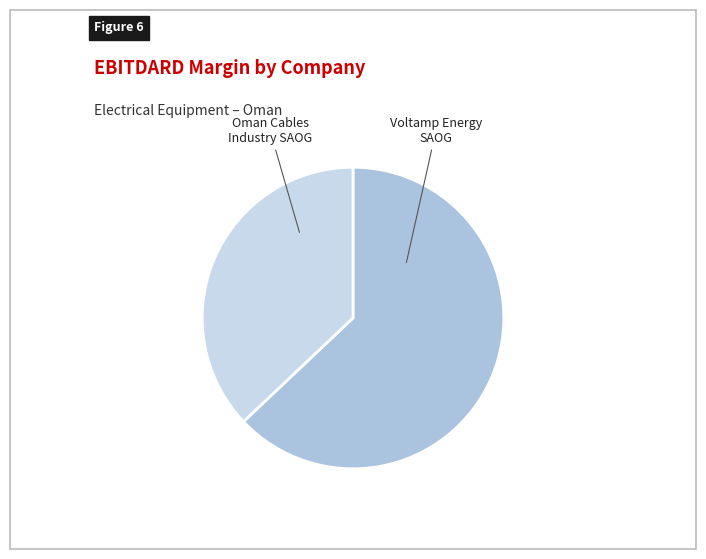

Count the number of slices in the pie.

2